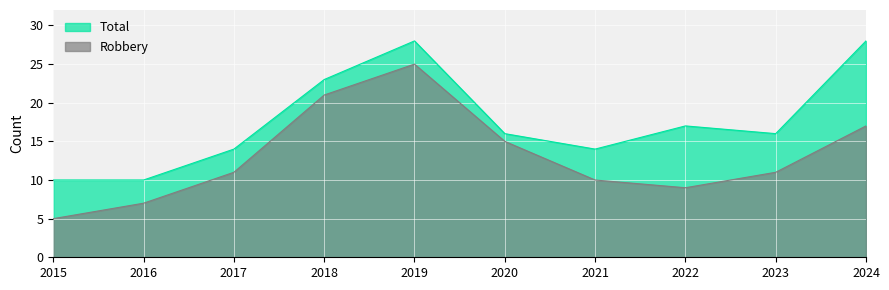

Reading left to right, transcribe all the data shown in this chart.

Total: 2015=10	2016=10	2017=14	2018=23	2019=28	2020=16	2021=14	2022=17	2023=16	2024=28
Robbery: 2015=5	2016=7	2017=11	2018=21	2019=25	2020=15	2021=10	2022=9	2023=11	2024=17